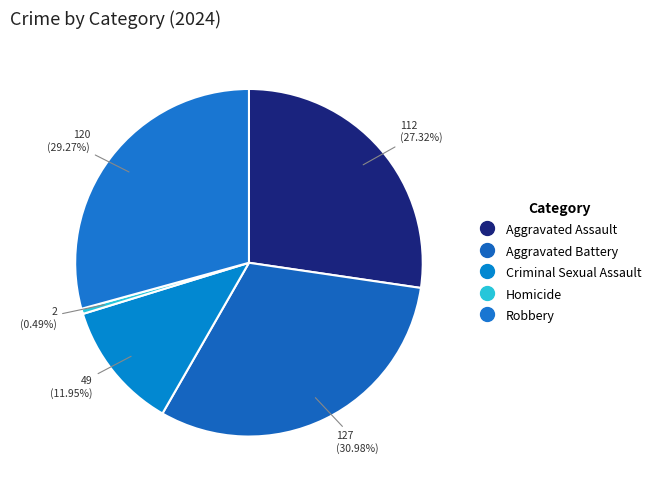

Which has a higher value, Robbery or Aggravated Battery?

Aggravated Battery